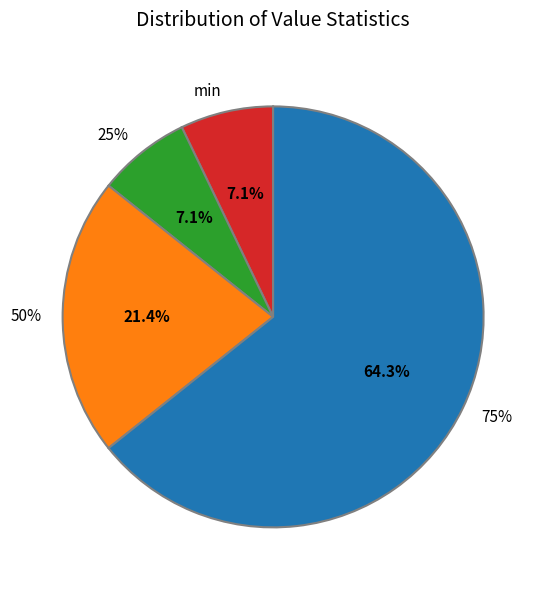

Is 25% the majority of the pie?

No